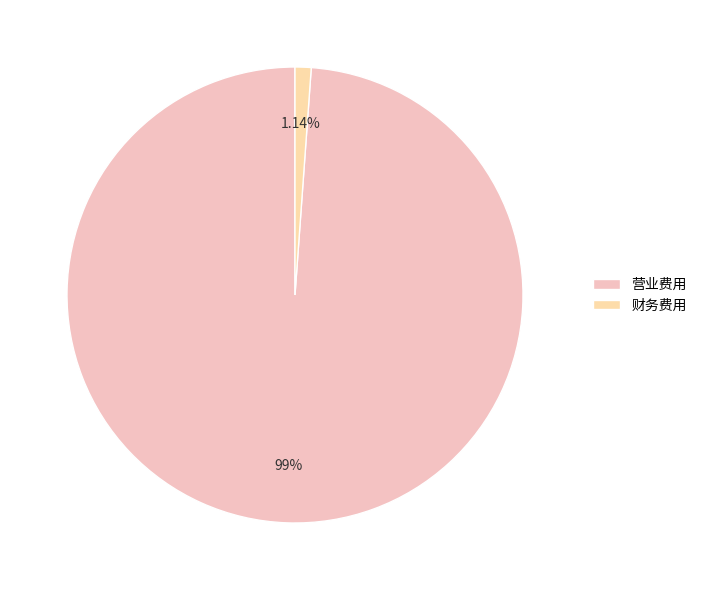

Combined, what portion of the pie is 财务费用 and 营业费用?

100.0%